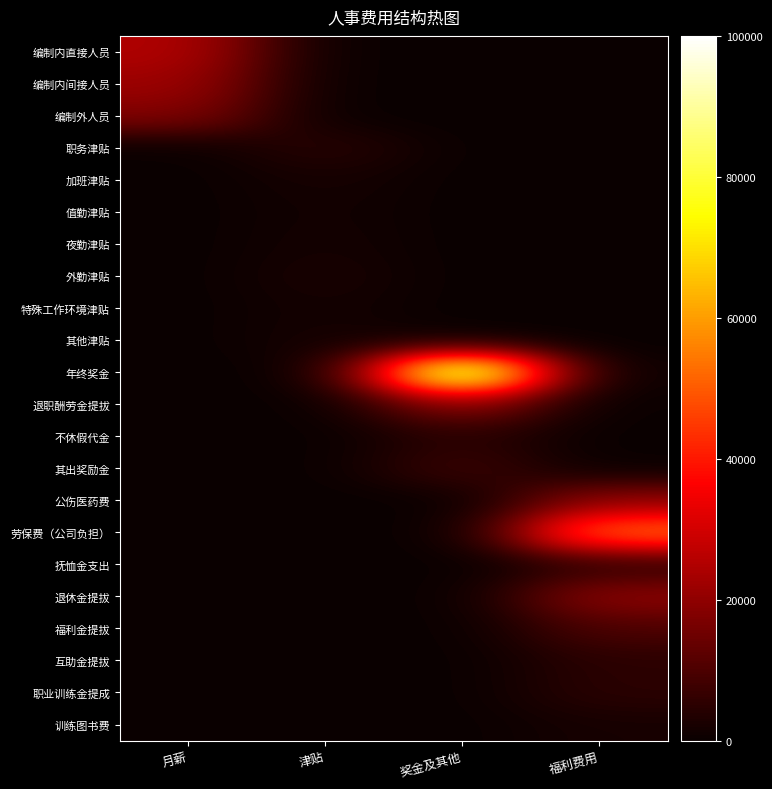

Reading left to right, list all the values displayed in this chart.

编制内直接人员: 月薪=25000	津贴=0	奖金及其他=0	福利费用=0
编制内间接人员: 月薪=22000	津贴=0	奖金及其他=0	福利费用=0
编制外人员: 月薪=18000	津贴=0	奖金及其他=0	福利费用=0
职务津贴: 月薪=0	津贴=5000	奖金及其他=0	福利费用=0
加班津贴: 月薪=0	津贴=2000	奖金及其他=0	福利费用=0
值勤津贴: 月薪=0	津贴=1500	奖金及其他=0	福利费用=0
夜勤津贴: 月薪=0	津贴=1800	奖金及其他=0	福利费用=0
外勤津贴: 月薪=0	津贴=2500	奖金及其他=0	福利费用=0
特殊工作环境津贴: 月薪=0	津贴=1700	奖金及其他=0	福利费用=0
其他津贴: 月薪=0	津贴=2000	奖金及其他=0	福利费用=0
年终奖金: 月薪=0	津贴=0	奖金及其他=100000	福利费用=0
退职酬劳金提拔: 月薪=0	津贴=0	奖金及其他=20000	福利费用=0
不休假代金: 月薪=0	津贴=0	奖金及其他=5000	福利费用=0
其出奖励金: 月薪=0	津贴=0	奖金及其他=8000	福利费用=0
公伤医药费: 月薪=0	津贴=0	奖金及其他=0	福利费用=20000
劳保费（公司负担）: 月薪=0	津贴=0	奖金及其他=0	福利费用=54000
抚恤金支出: 月薪=0	津贴=0	奖金及其他=0	福利费用=5000
退休金提拔: 月薪=0	津贴=0	奖金及其他=0	福利费用=20000
福利金提拔: 月薪=0	津贴=0	奖金及其他=0	福利费用=10000
互助金提拔: 月薪=0	津贴=0	奖金及其他=0	福利费用=5000
职业训练金提成: 月薪=0	津贴=0	奖金及其他=0	福利费用=5000
训练图书费: 月薪=0	津贴=0	奖金及其他=0	福利费用=2000